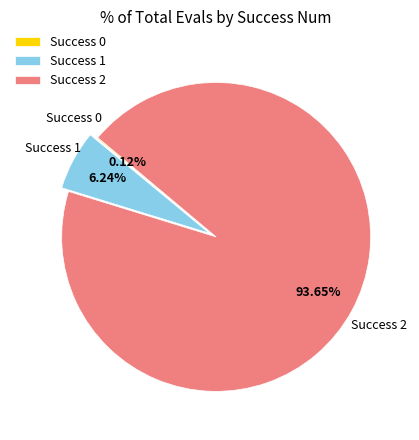

Do Success 2 and Success 1 together represent more than half of the pie?

Yes